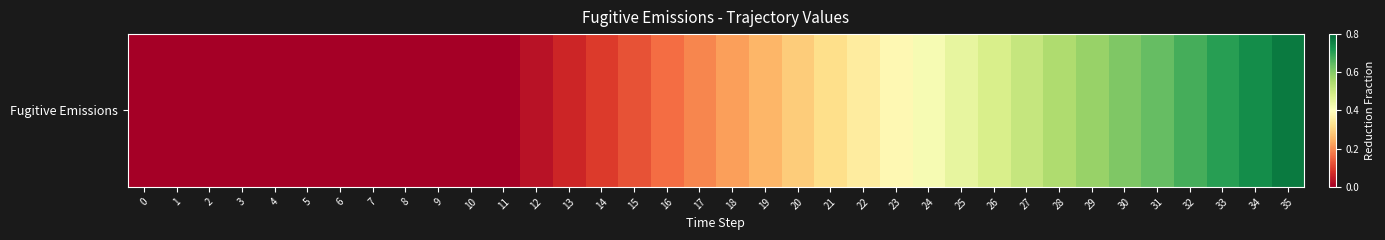

True or false: the data shows 0.4 at 22.

True